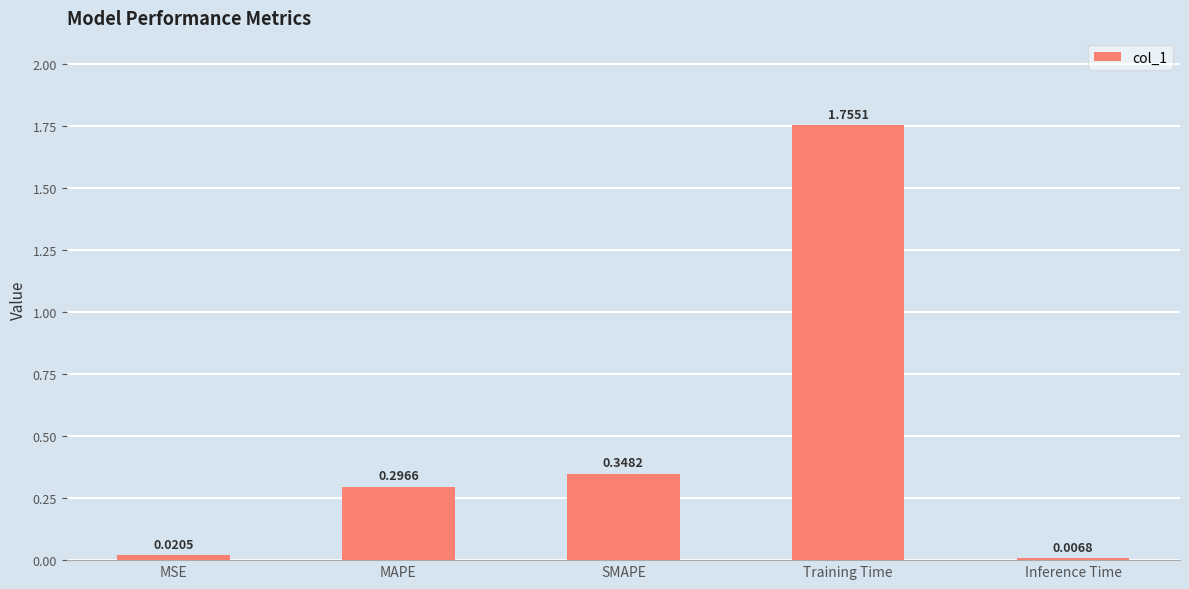

What is the difference between the values at SMAPE and Training Time?

1.4